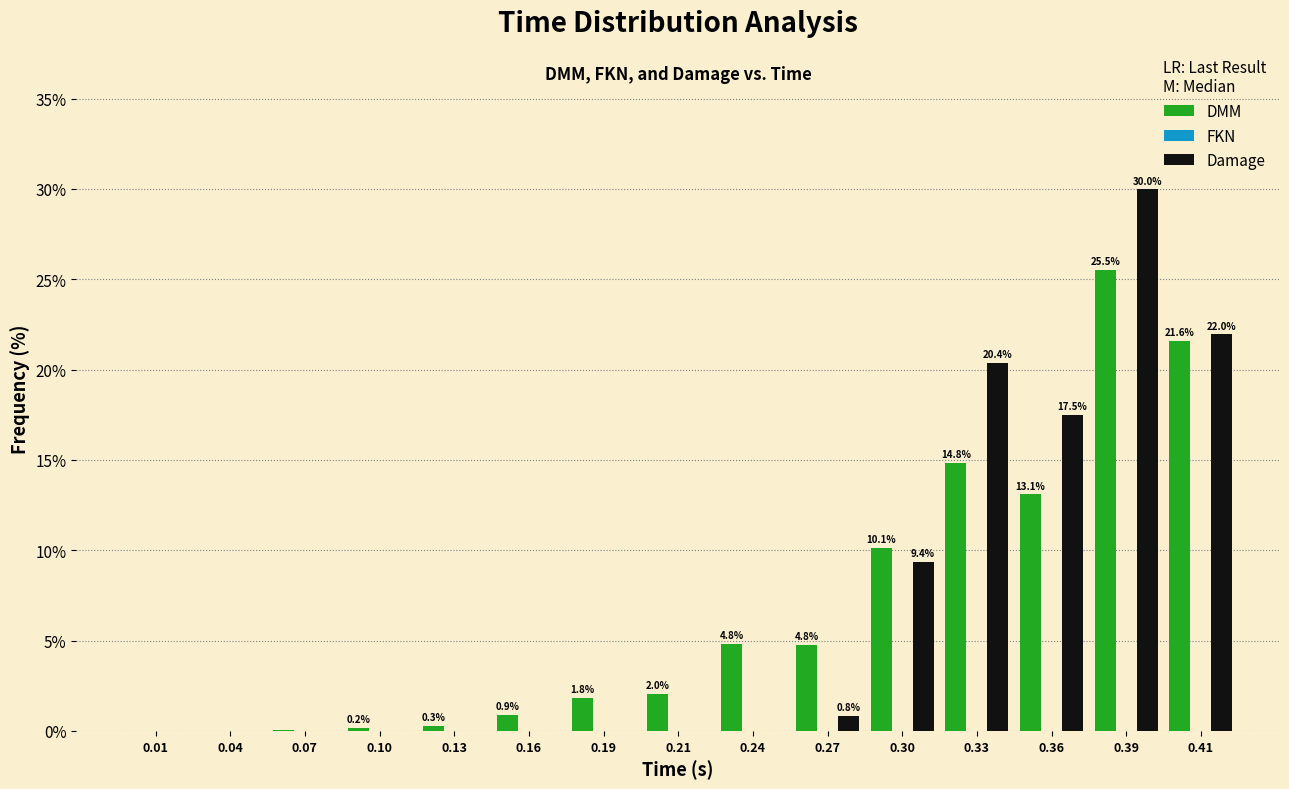

At which category is the sum across all series the highest?

0.39